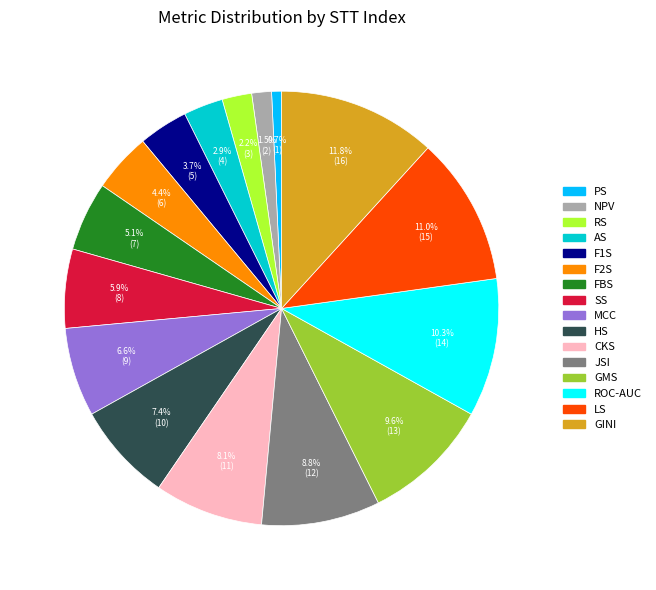

What is the largest slice in the pie chart?

GINI